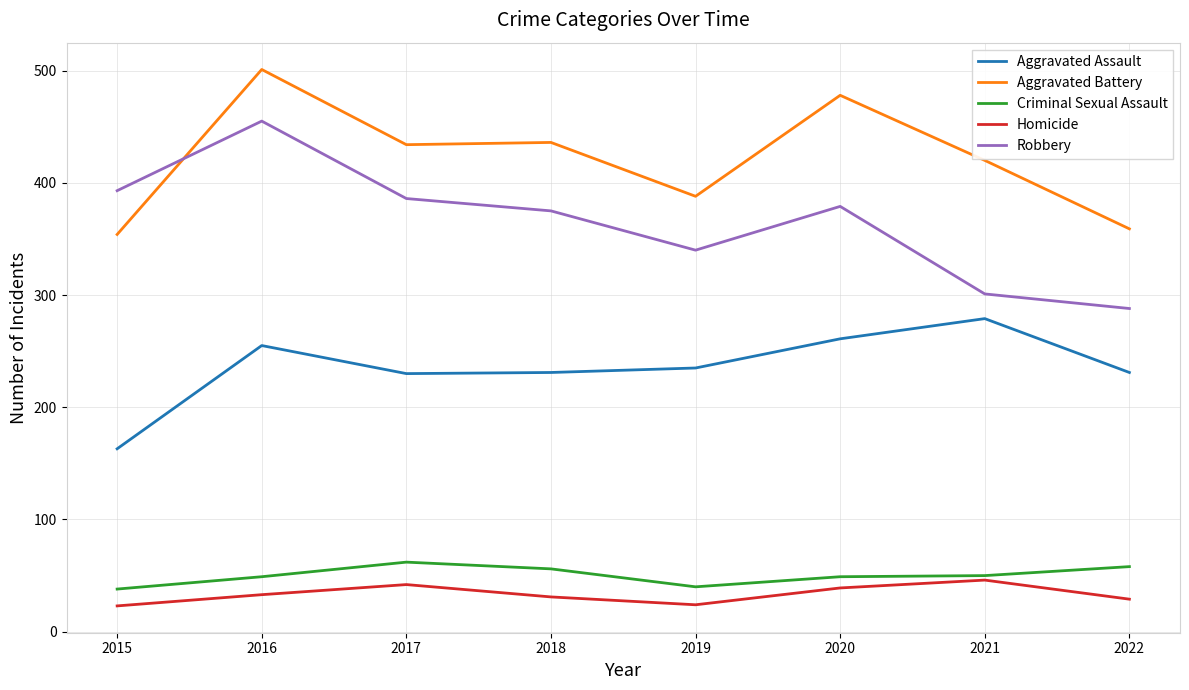

Does the chart have visible grid lines?

Yes